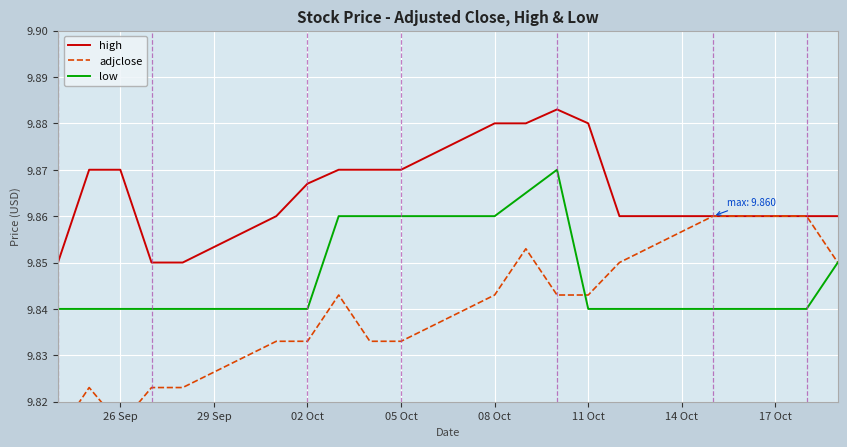

What is the value of the adjclose point at the 9th from the left?

9.8